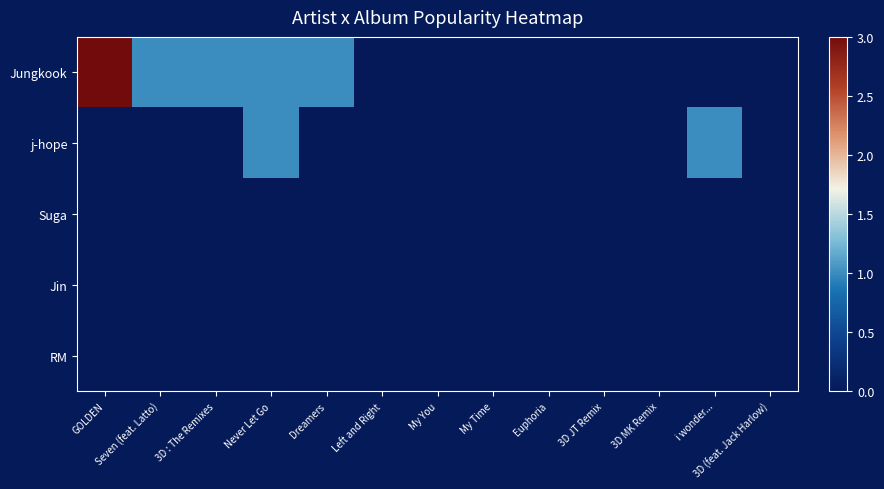

How many categories are shown in the chart?

13